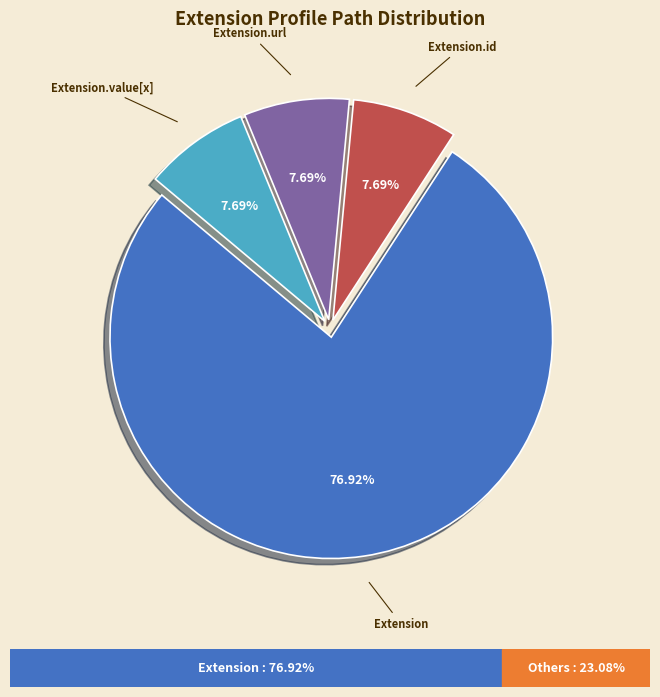

Do Extension and Extension.id together represent more than half of the pie?

Yes